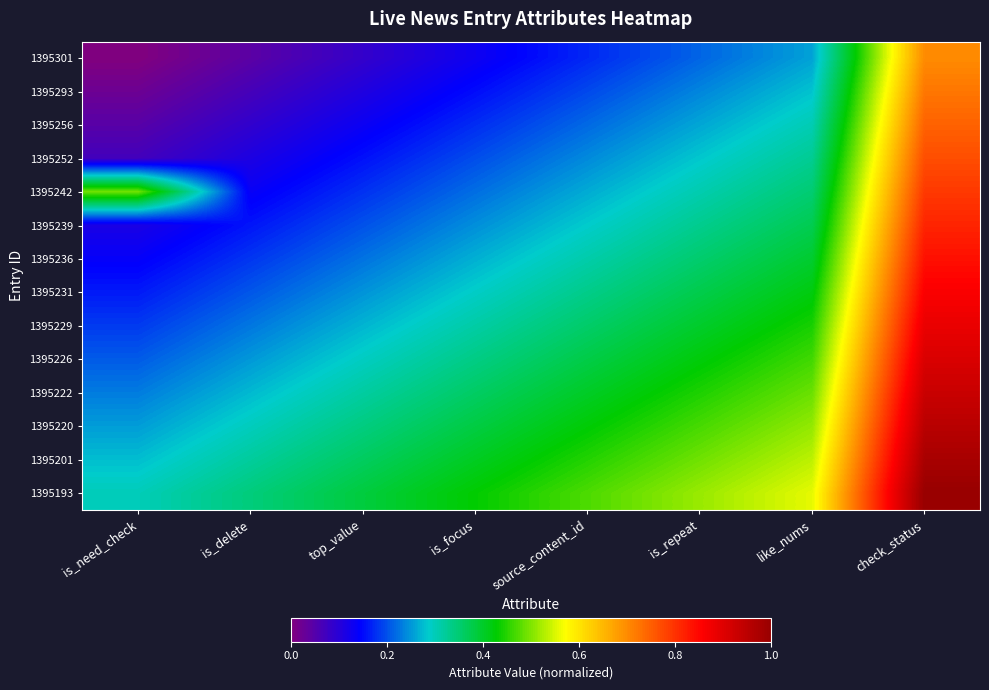

Which category has the lowest value across all series?

is_need_check